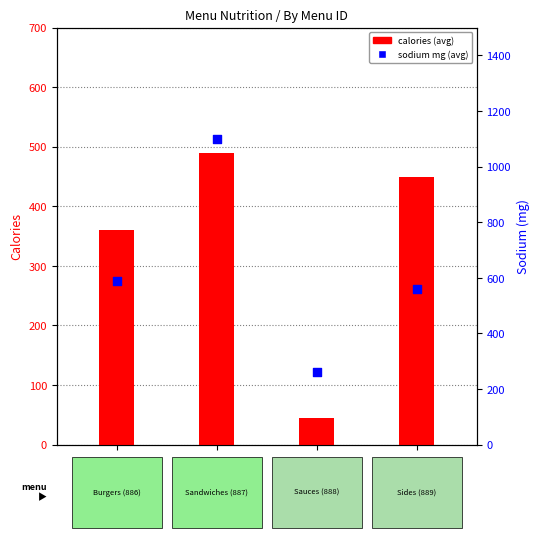

What is the total value across all series at menu_id
887?

1590